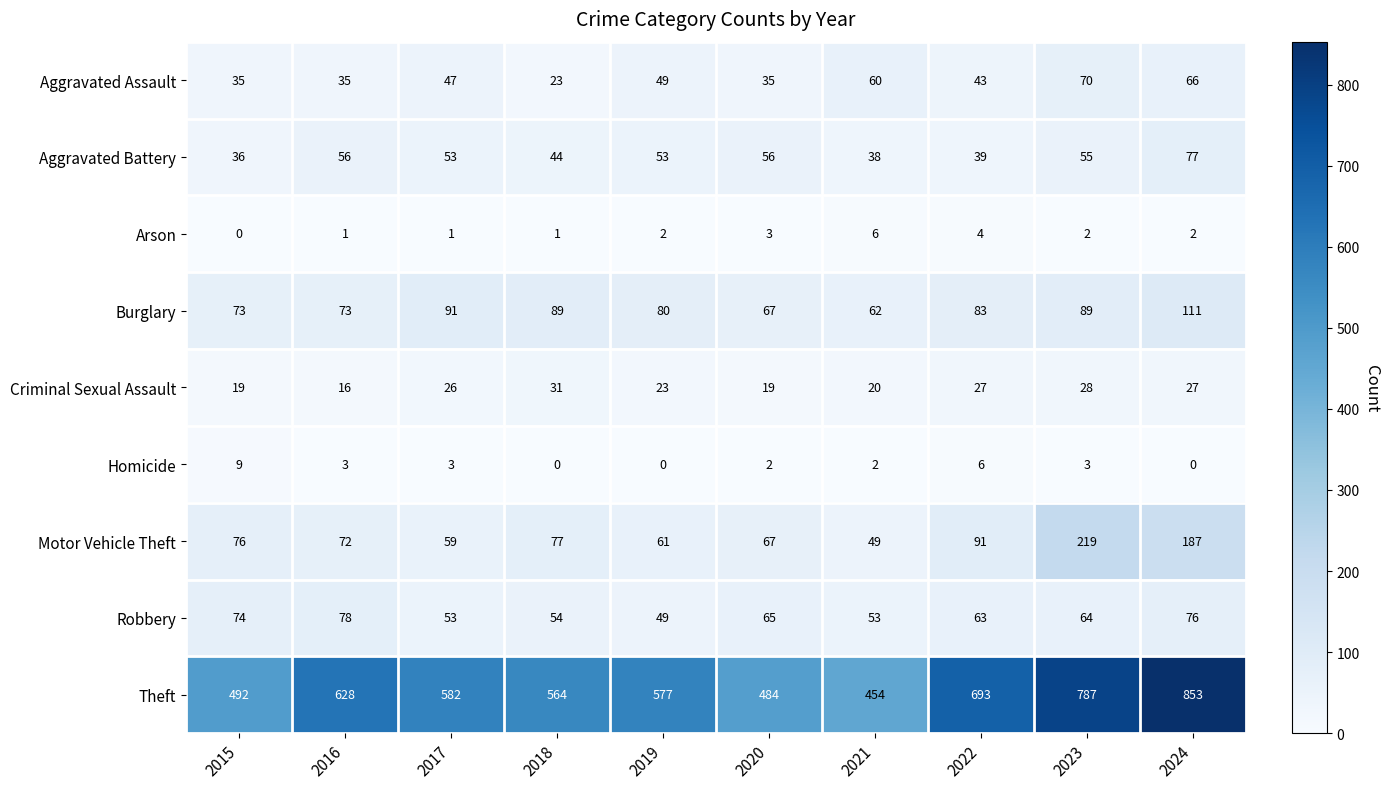

What is the sum of the Homicide values at 2023 and 2021?

5